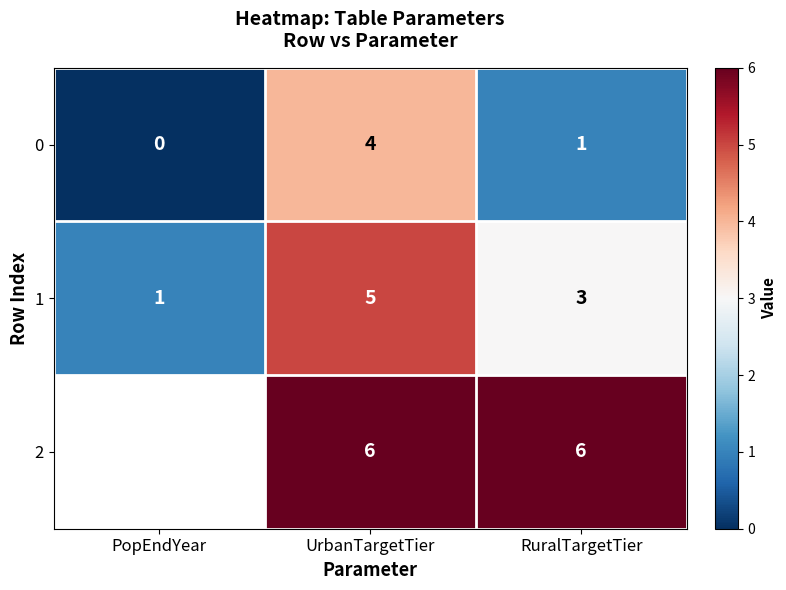

At UrbanTargetTier, list the series in order from smallest to largest.

0, 1, 2